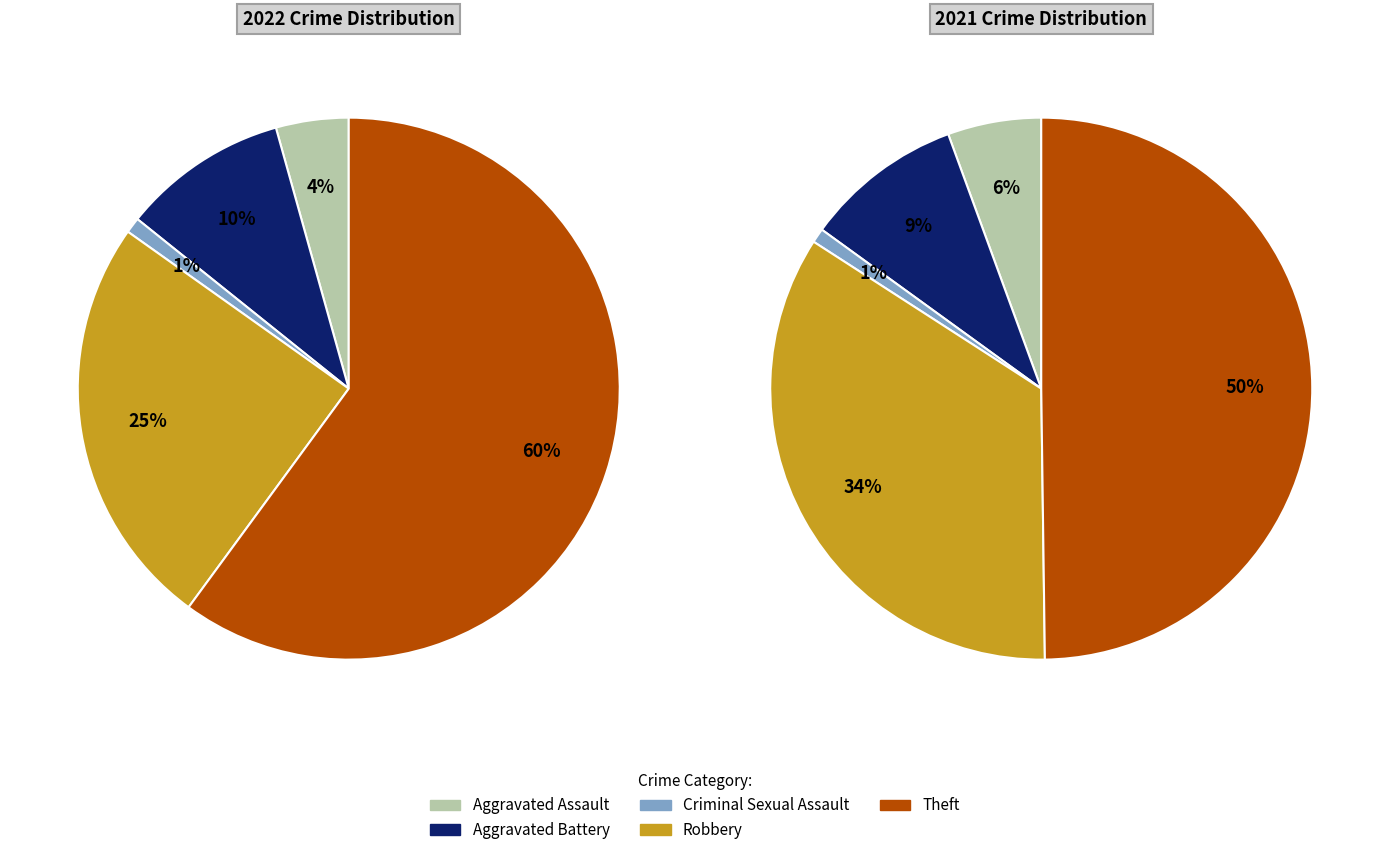

Rank the series by their maximum value, from highest to lowest.

values_2022, values_2021